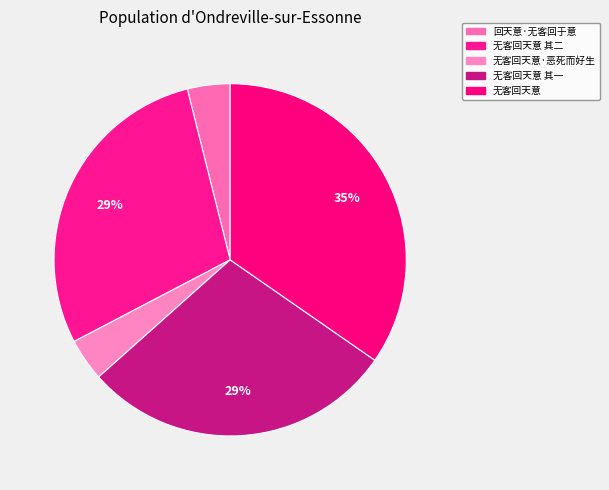

Count the number of slices in the pie.

5